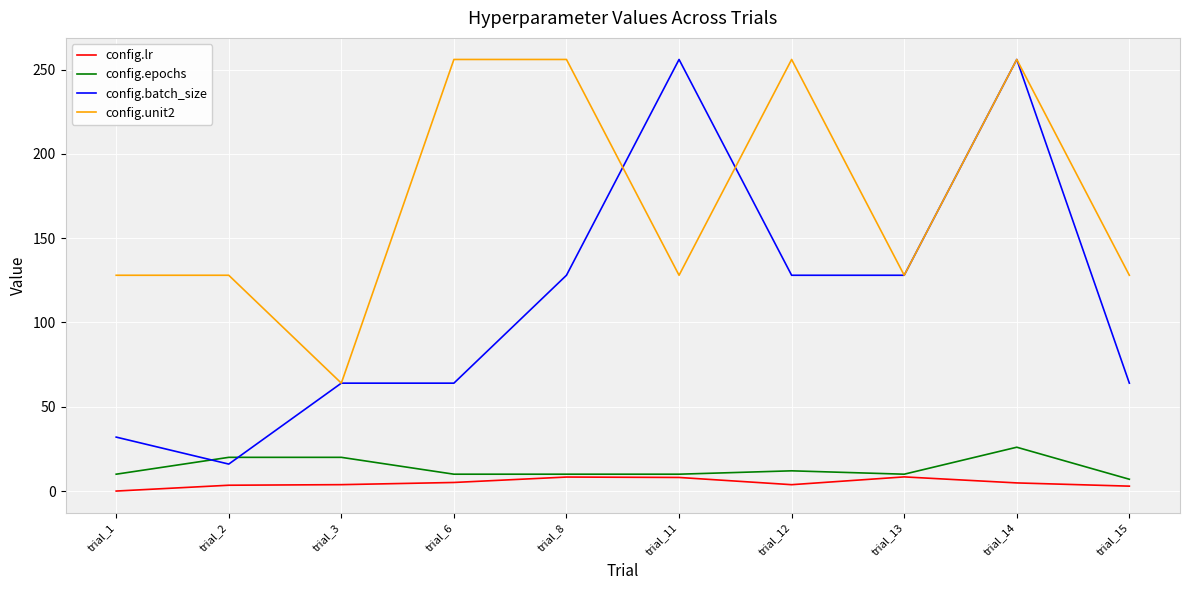

The value of config.batch_size at trial_2 is 16.0. True or false?

True